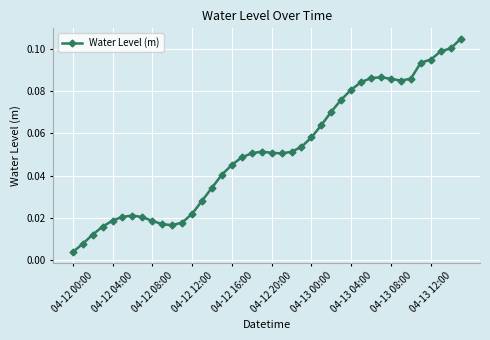

True or false: there are more than 0 points higher than both neighbors.

True